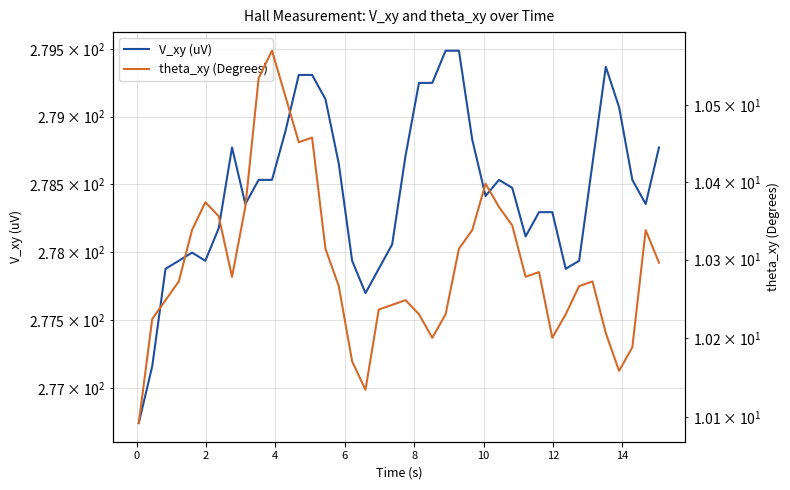

Rank the series by their maximum value, from highest to lowest.

V_xy (uV), theta_xy (Degrees)